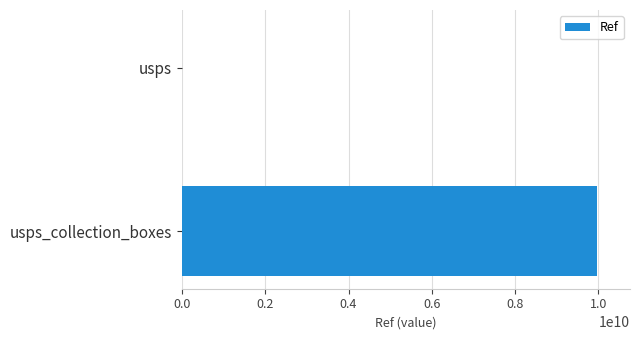

What is the sum of all values?

9969585291